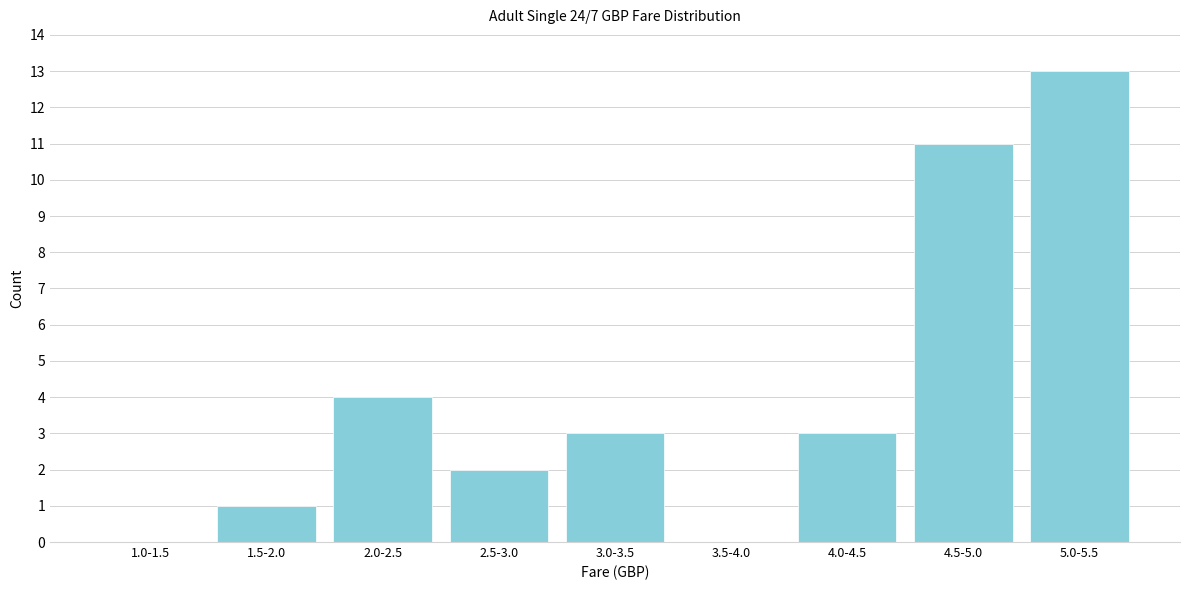

Reading right to left, list all the values displayed in this chart.

5.0-5.5=13	4.5-5.0=11	4.0-4.5=3	3.5-4.0=0	3.0-3.5=3	2.5-3.0=2	2.0-2.5=4	1.5-2.0=1	1.0-1.5=0